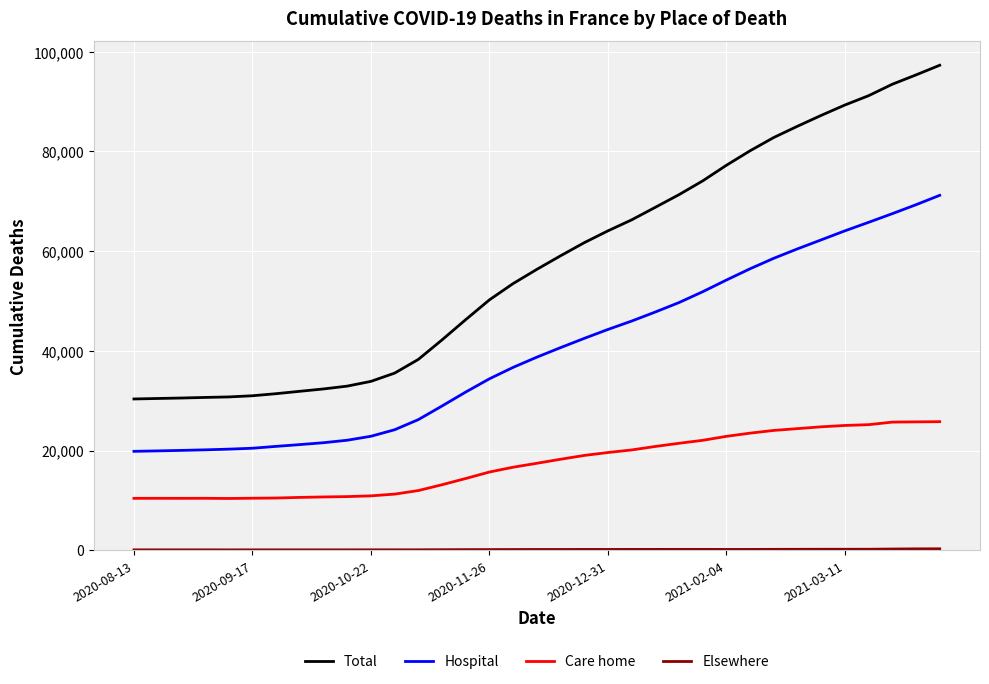

Which series has the largest range (max minus min)?

Total